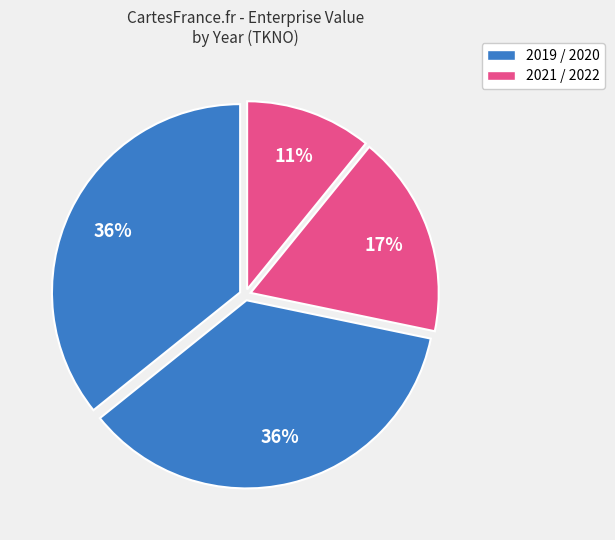

How many segments does this pie chart have?

4